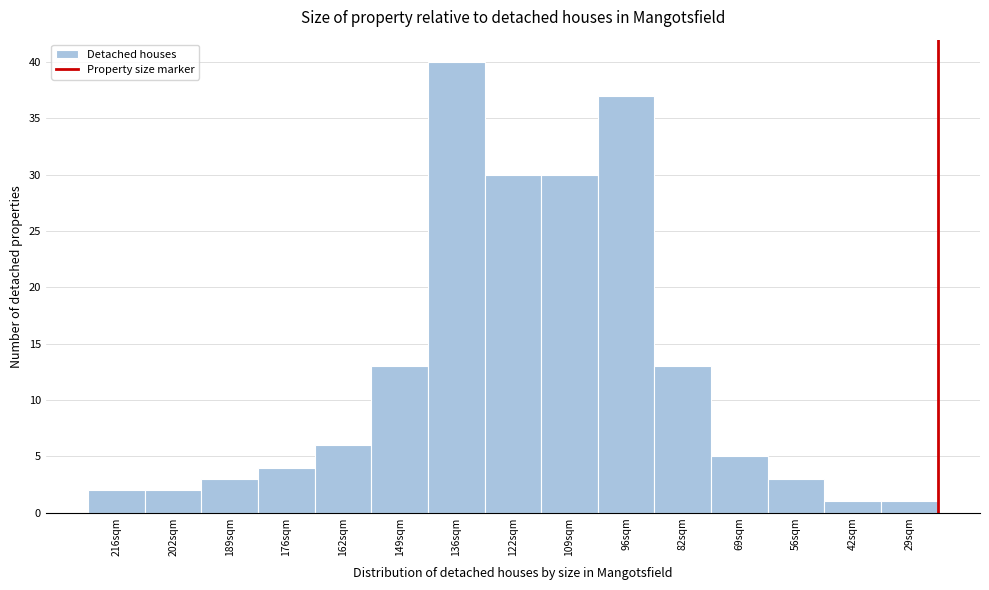

Reading left to right, transcribe all the data shown in this chart.

2	2	3	4	6	13	40	30	30	37	13	5	3	1	1